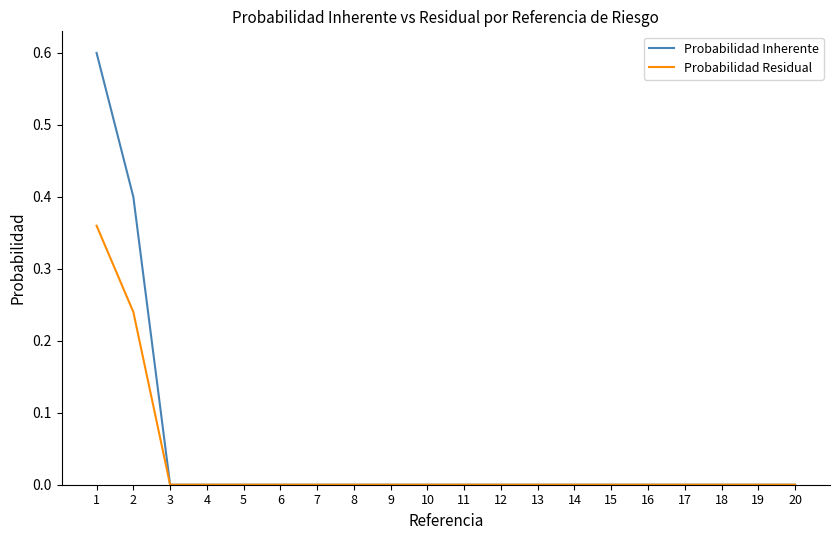

What are all the series names shown in the legend?

Probabilidad Inherente, Probabilidad Residual